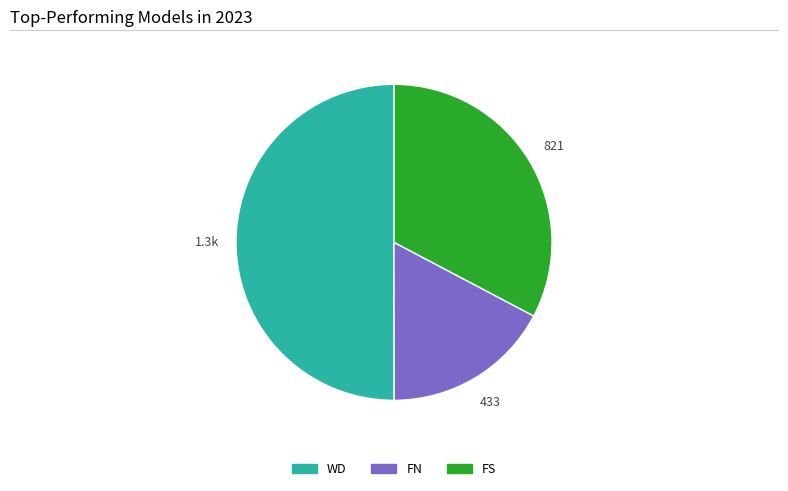

How many slices are in this pie chart?

3